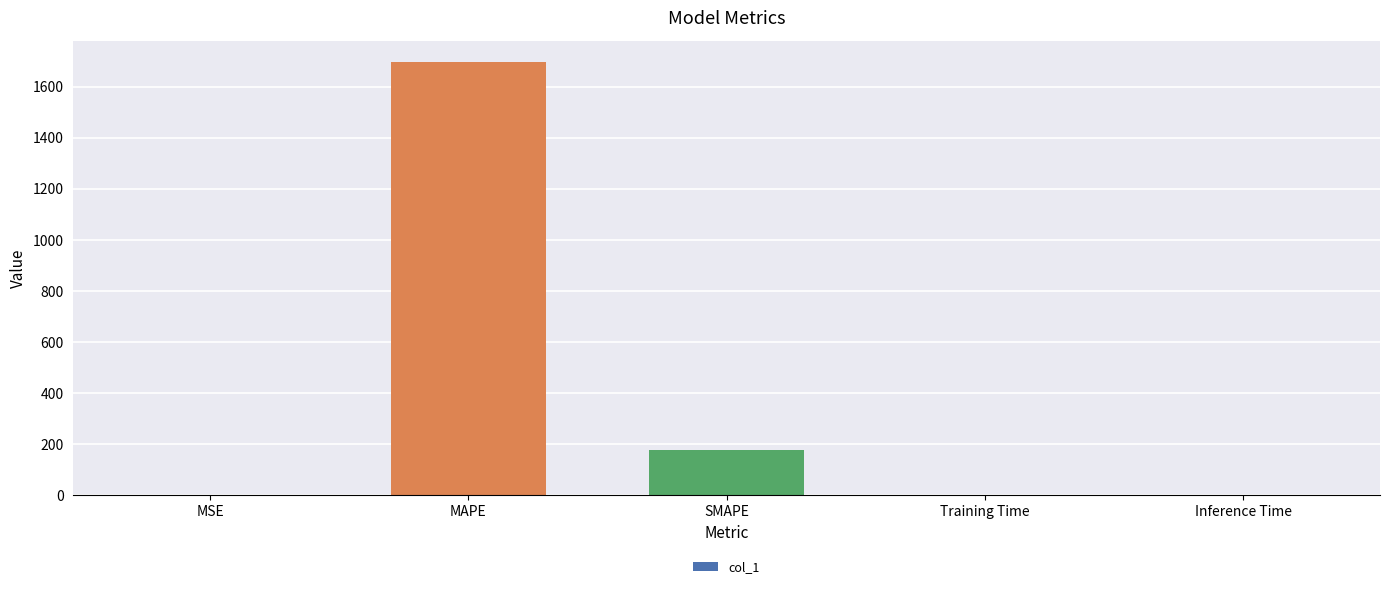

What is the sum of the values at SMAPE and Training Time?

178.9